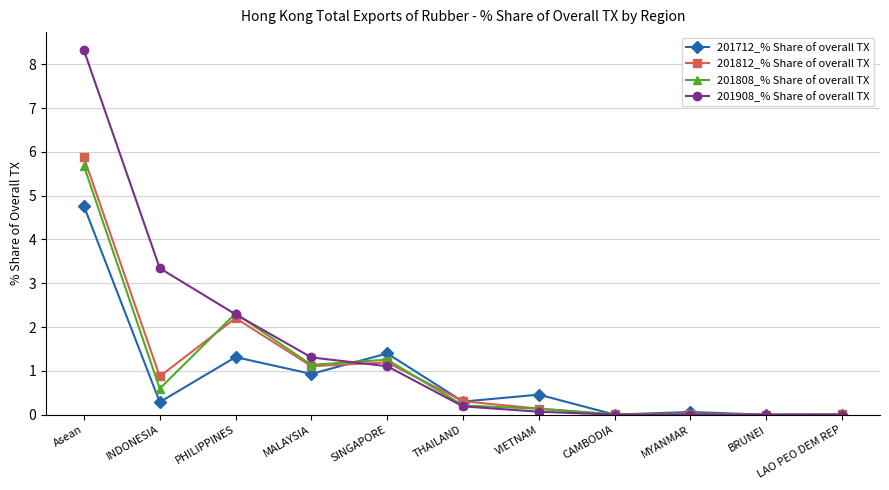

Is it true that 201808_% Share of overall TX equals 0.1 at VIETNAM?

True